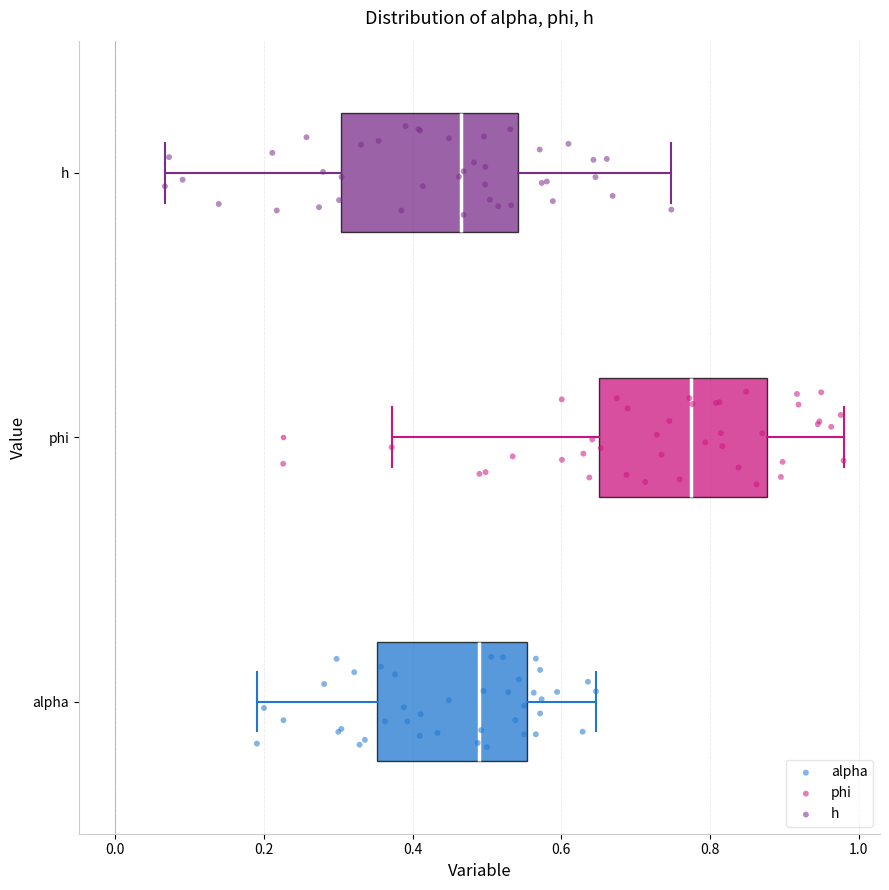

Where does the right whisker of the box for h end on the x-axis? The values are not printed on the chart, so give them approximately, as read against the axis.

0.74